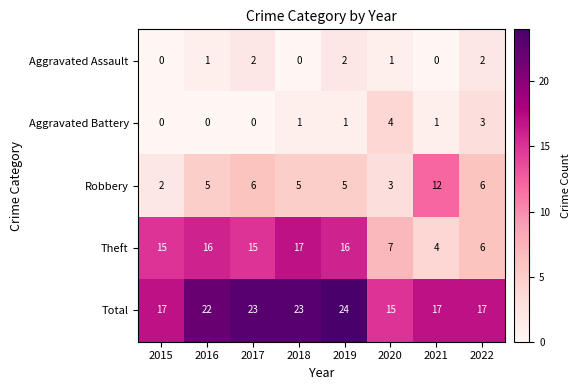

Which label corresponds to the largest value in the chart?

2019